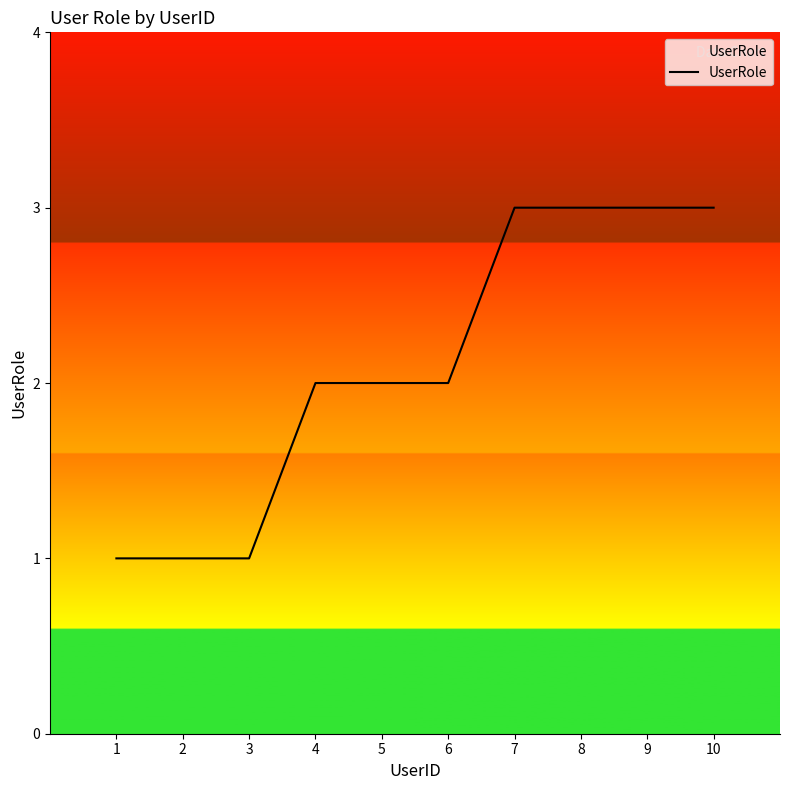

Approximately how many times larger is the value at 9 compared to 1?

3.0